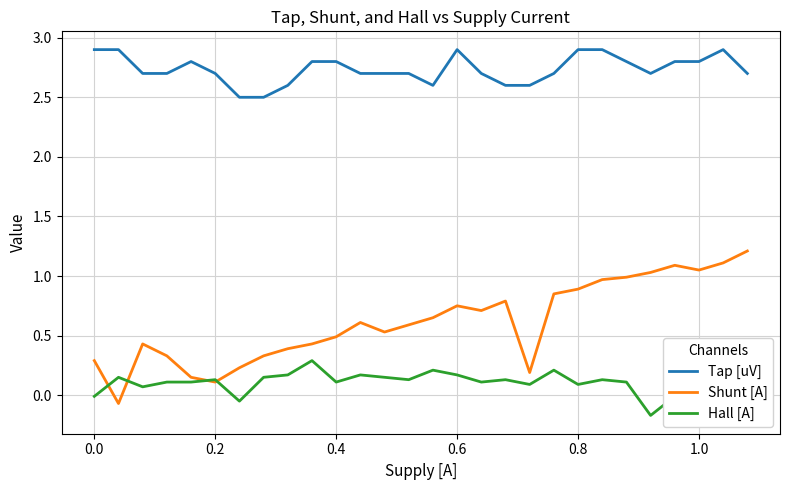

Which series has the largest range (max minus min)?

Shunt [A]